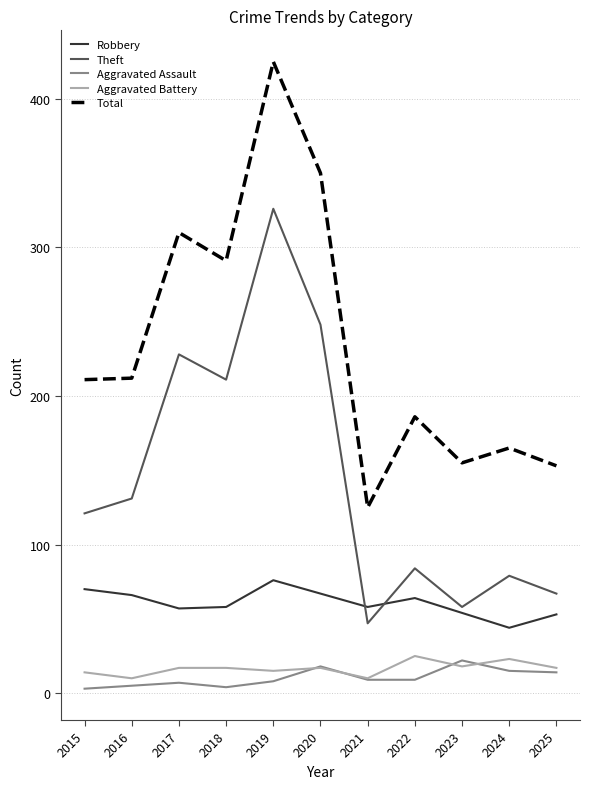

Is it true that Total equals 138 at 2019?

False